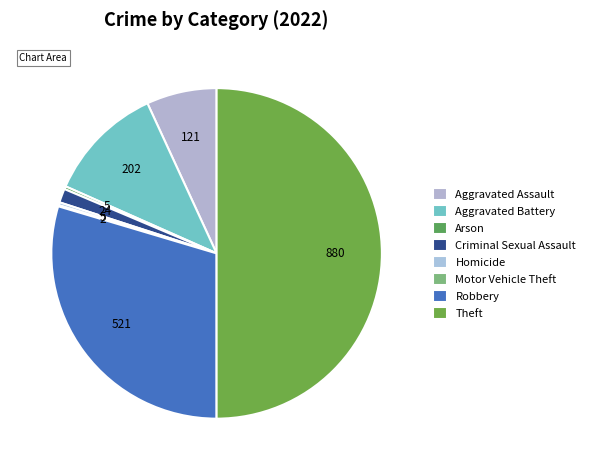

What percentage is the Aggravated Assault slice, to the nearest percent?

7%